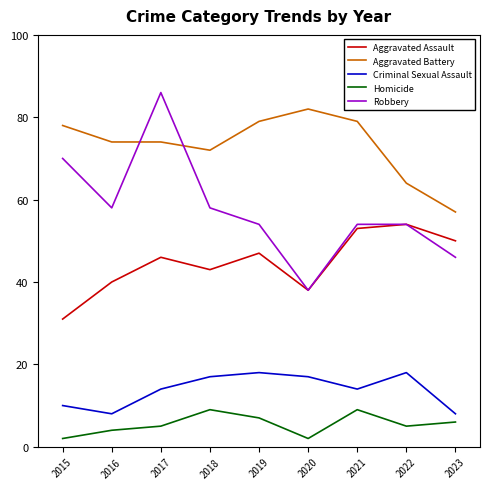

Which series has the largest range (max minus min)?

Robbery